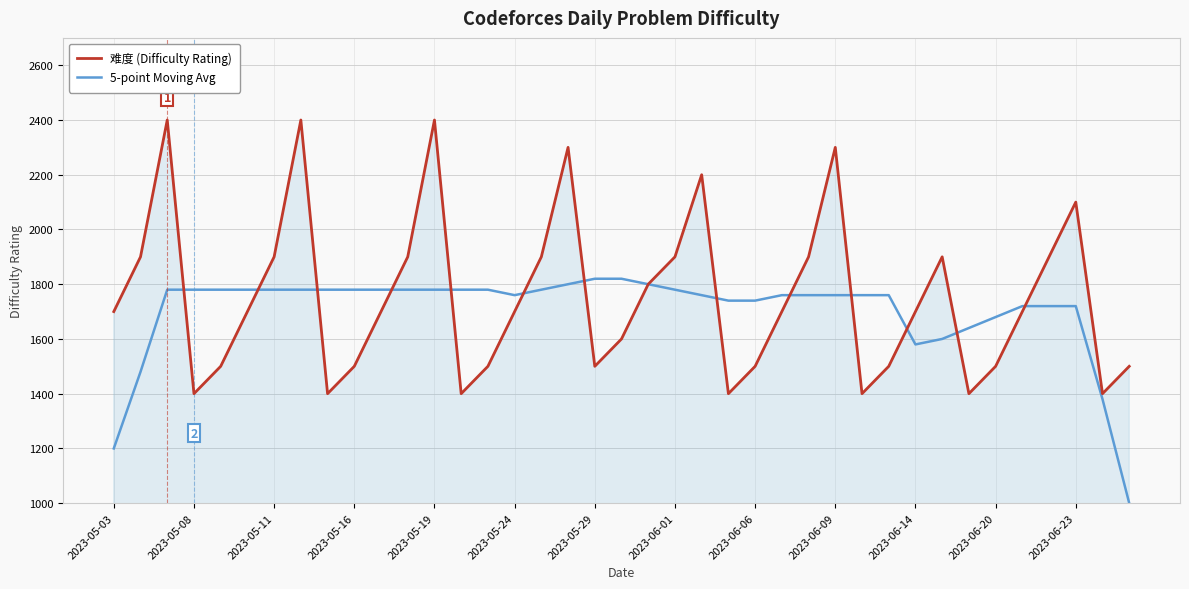

What is the smallest value displayed?

1000